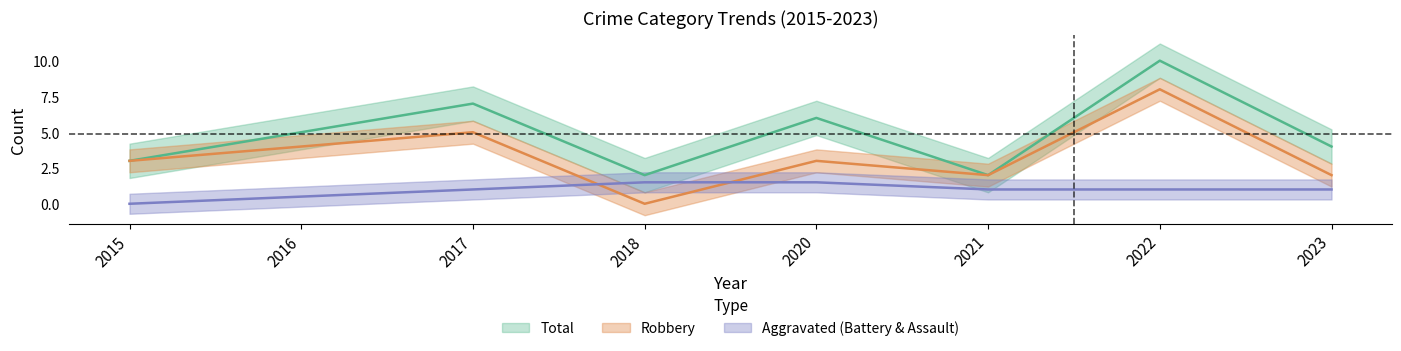

Which series has the largest range (max minus min)?

Robbery